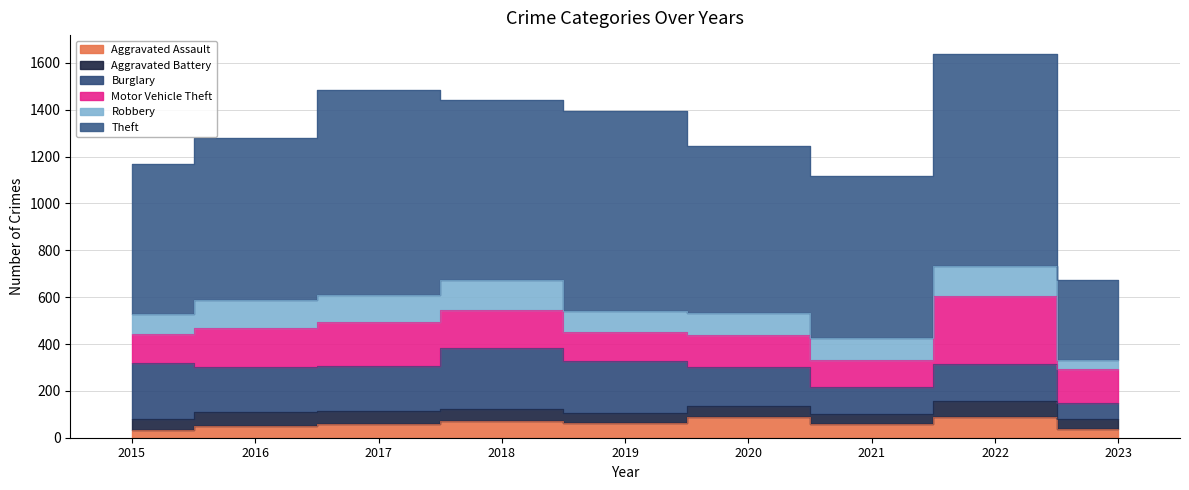

What is the difference between the second highest and minimum values in the Aggravated Battery series?

21